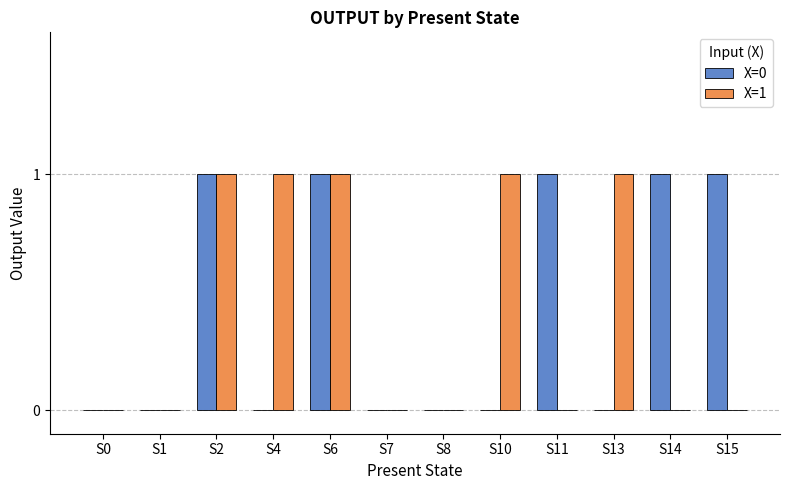

Is it true that X=0 equals 1 at S2?

True